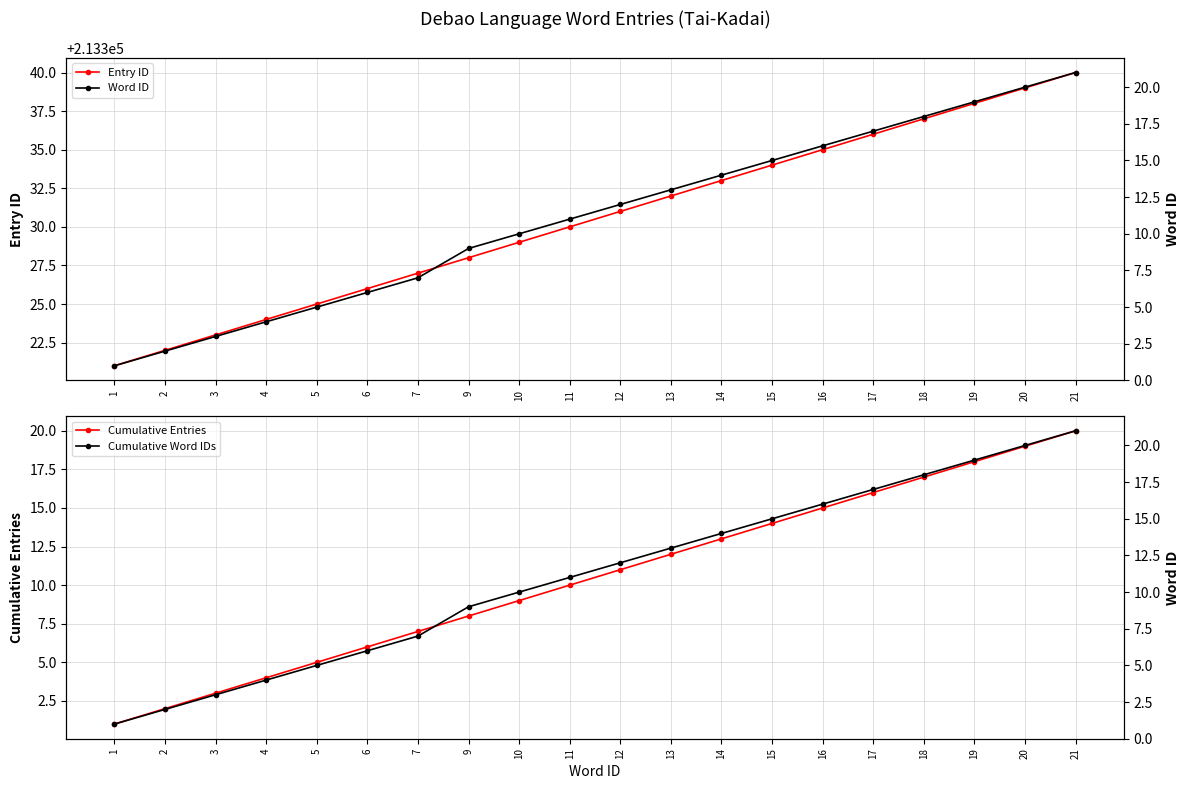

What is the minimum value for Word ID?

1